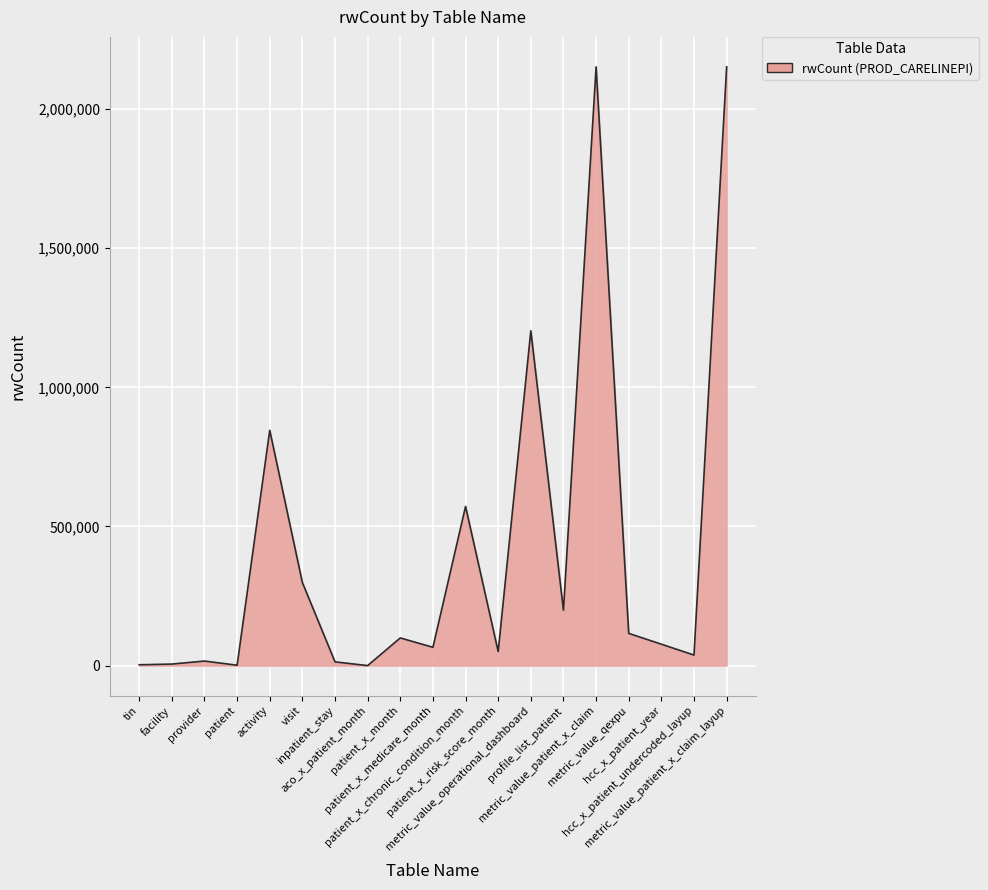

What is the difference between the maximum and minimum values?

2151648